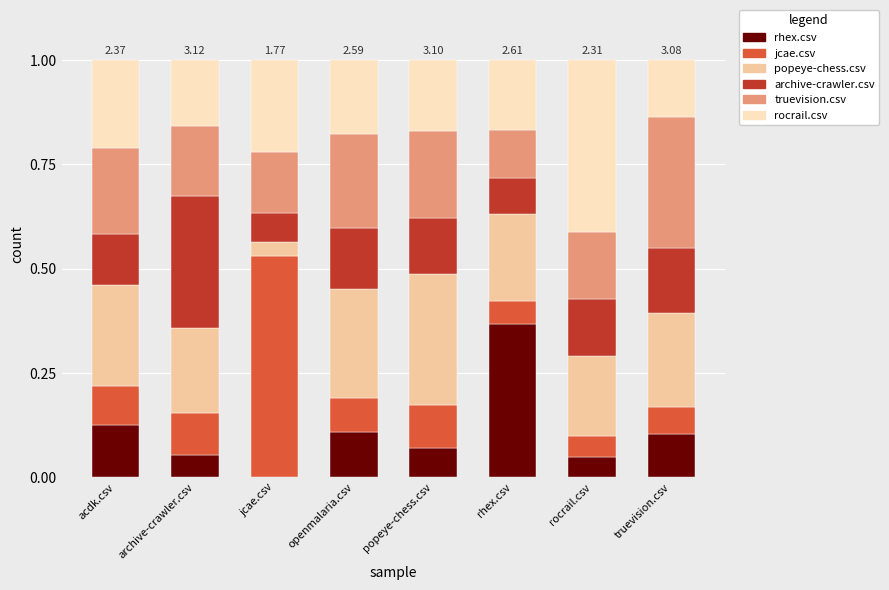

What is the total value across all series at openmalaria.csv?

1.0